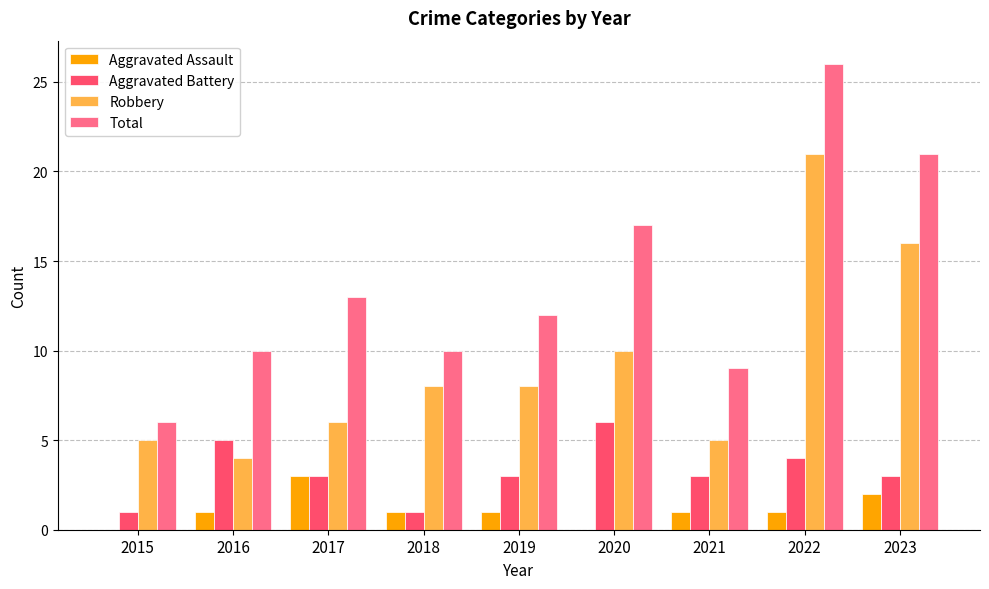

Where is Total nearest to the value 16?

2020